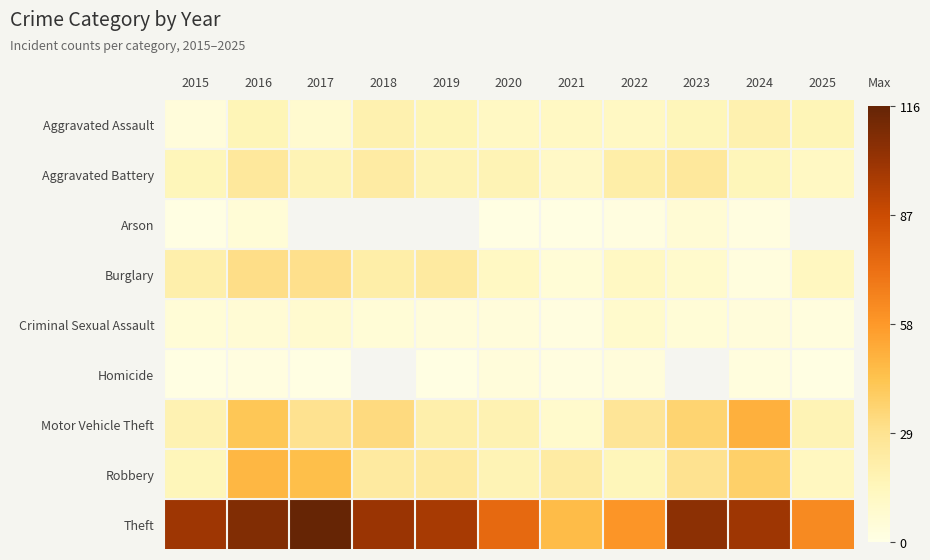

What is the spread (max minus min) of values at 2017?

115.0